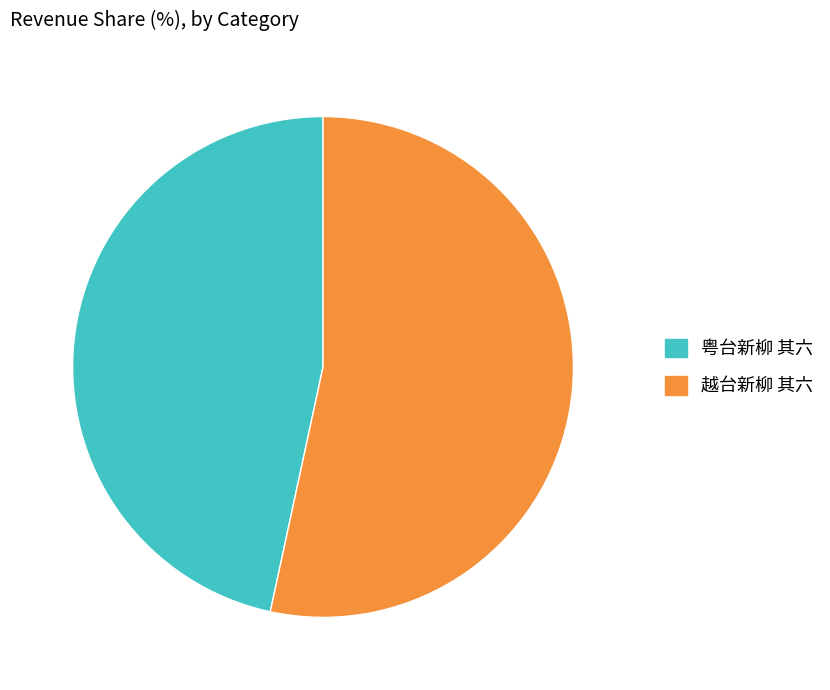

Is the sum of 越台新柳 其六 and 粤台新柳 其六 greater than half?

Yes